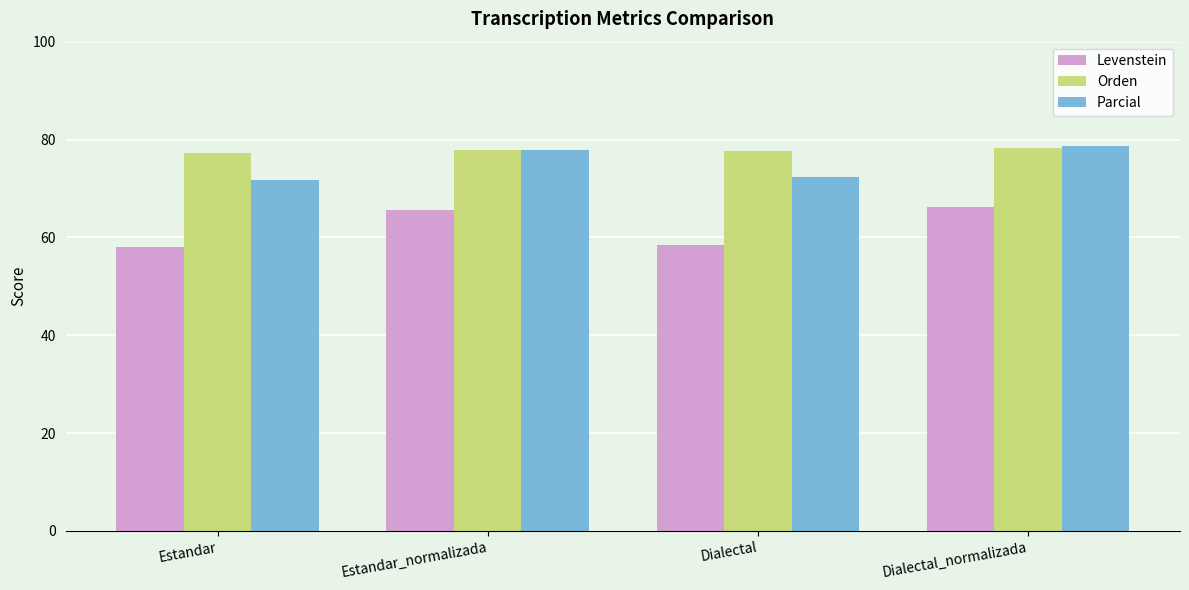

What is the label of the 2nd bar from the left?

Estandar_normalizada